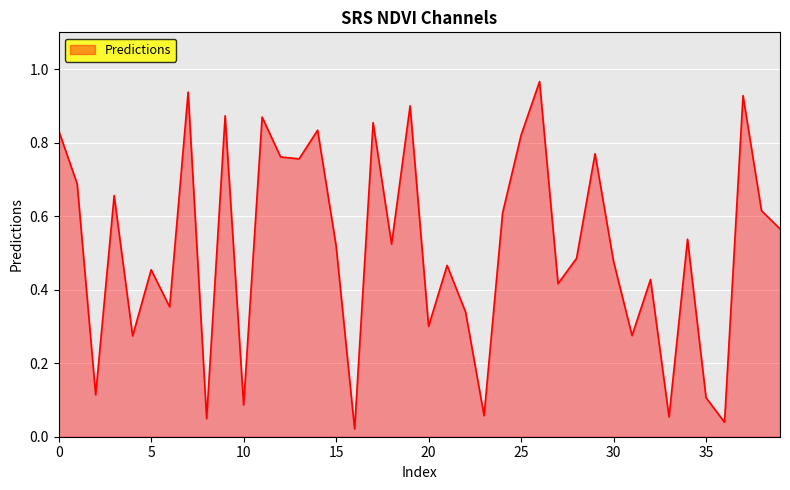

How many lines are shown in the chart?

1